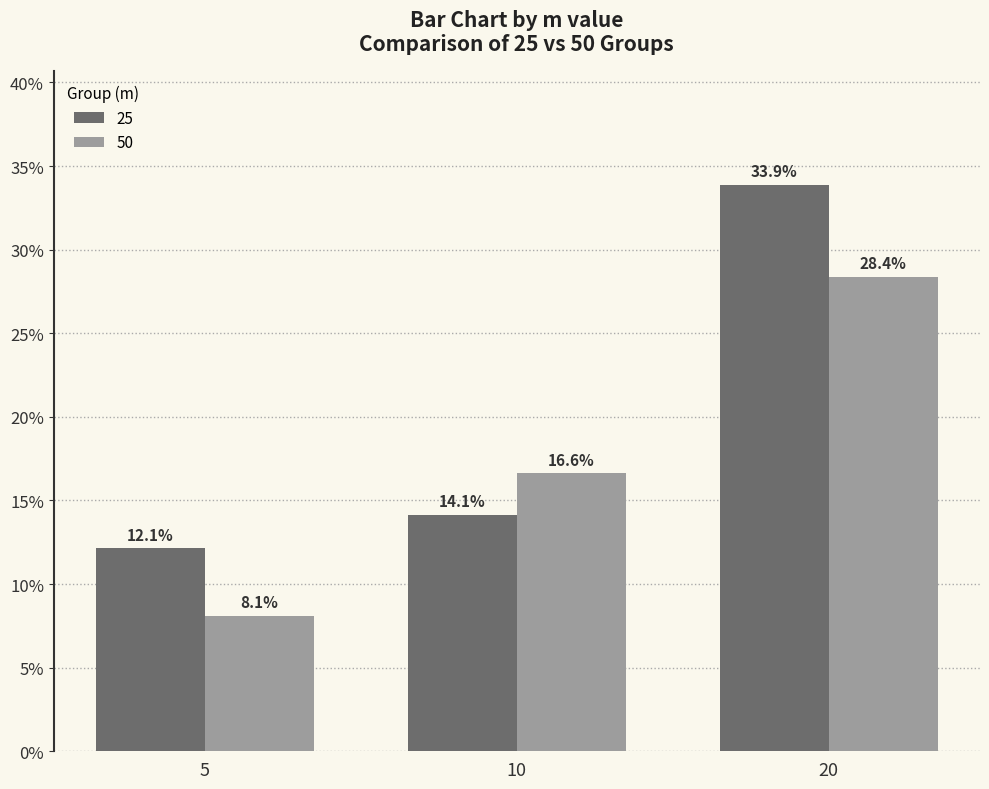

Rank the series by their average value, from highest to lowest.

25, 50